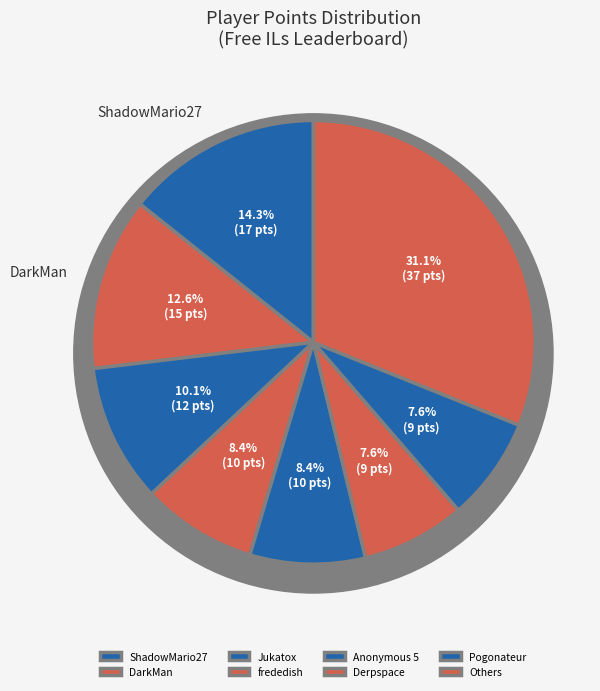

Does Orange account for over 50% of the chart?

No